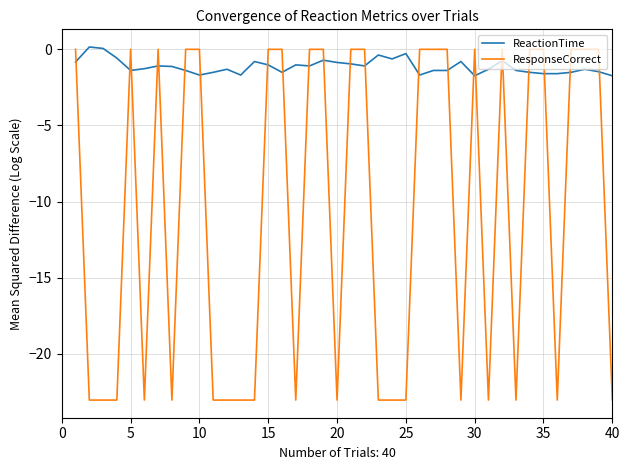

Which series has the largest total across all categories?

ReactionTime